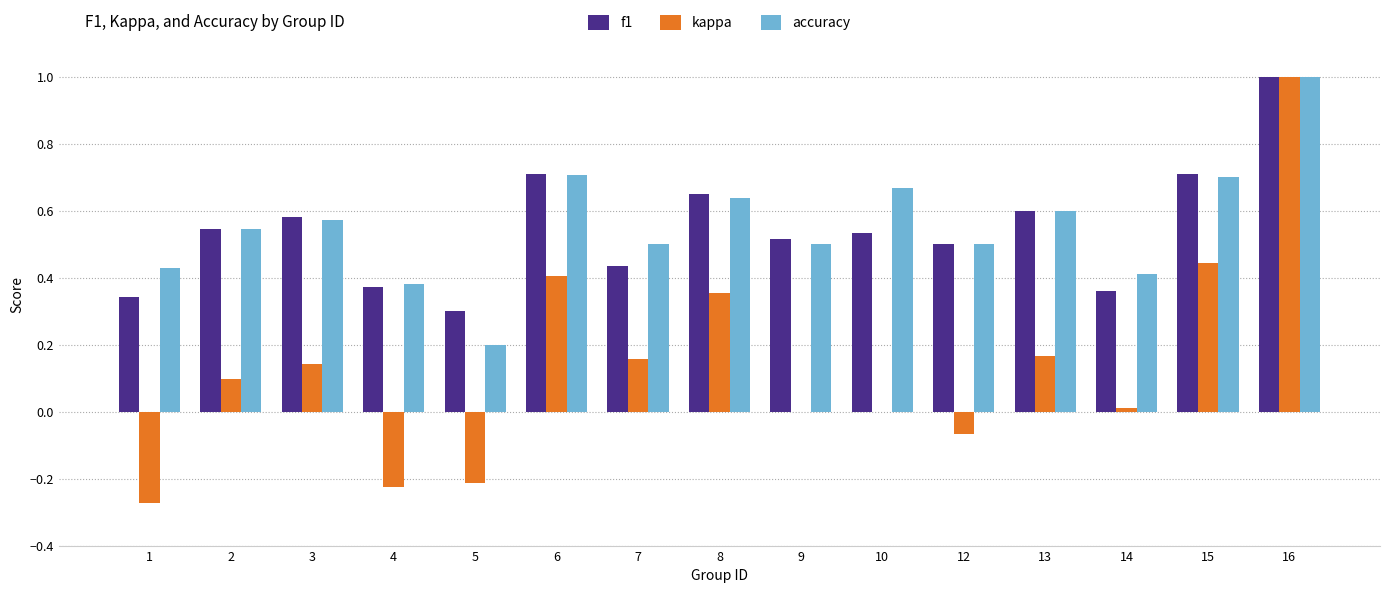

How many distinct data groups are displayed?

3